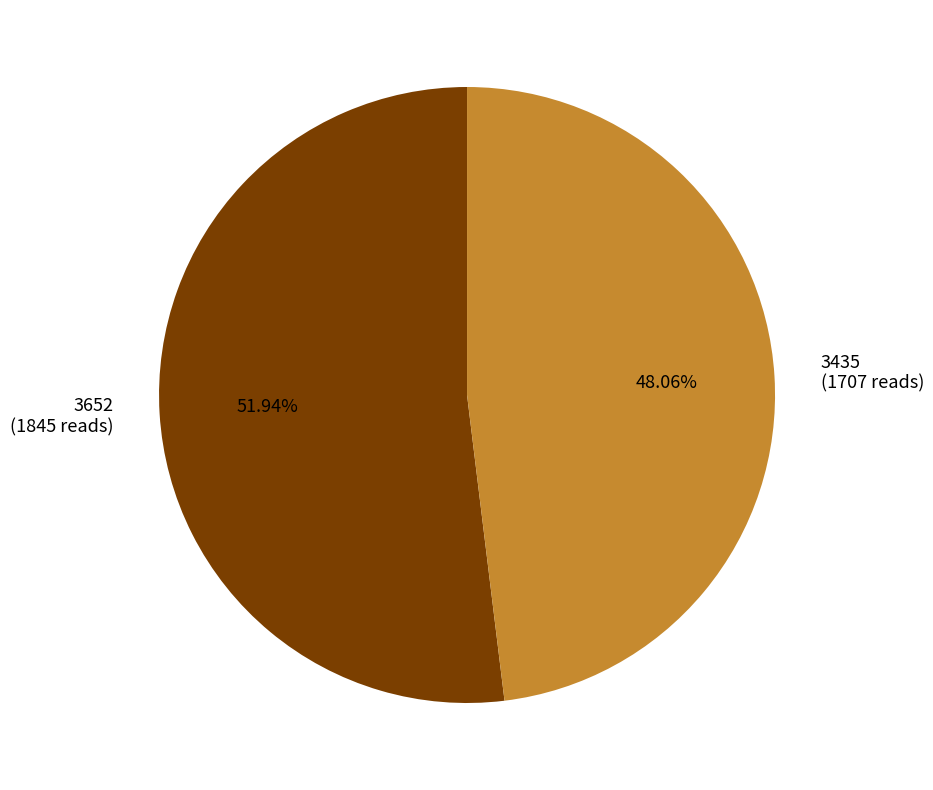

How many segments does this pie chart have?

2